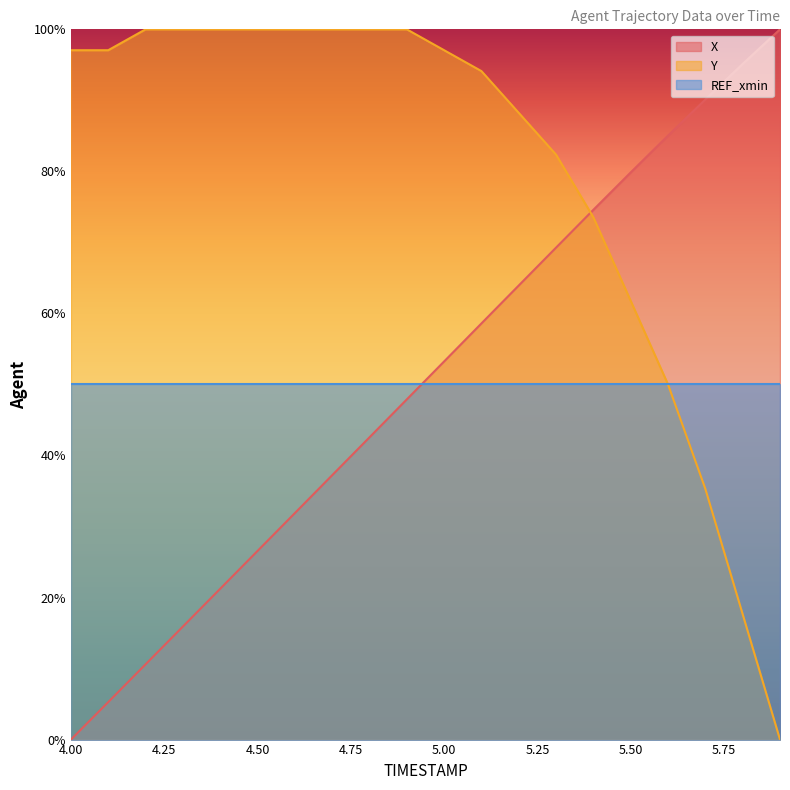

True or false: Y has a value of 31.3 at 4.00.

False